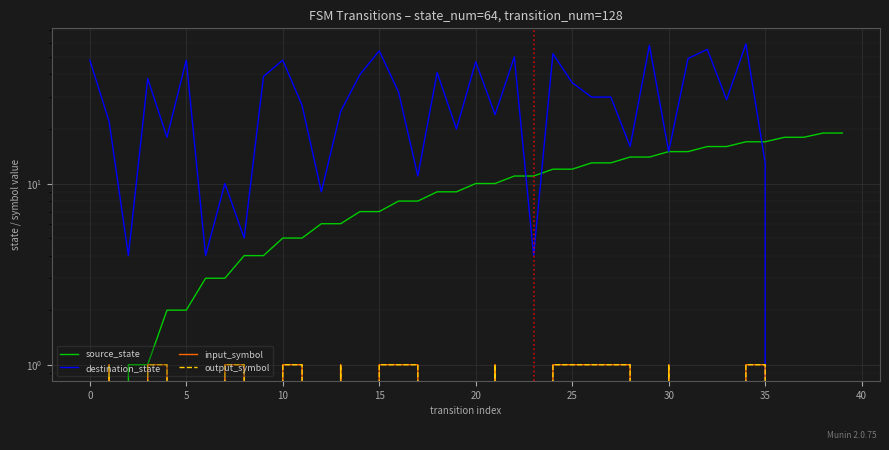

Which series has the widest spread of values?

destination_state